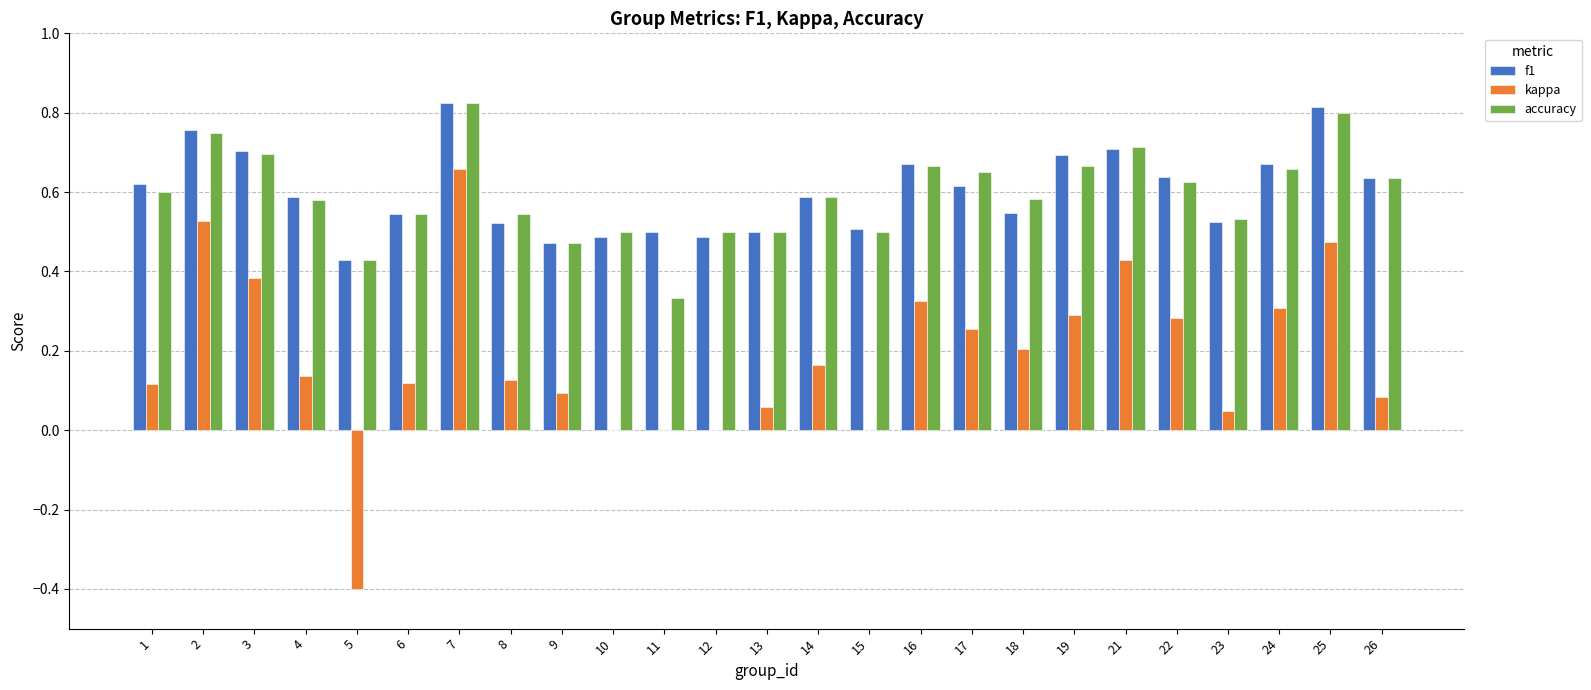

Is the value of accuracy at 3 greater than the value of kappa at 8?

Yes